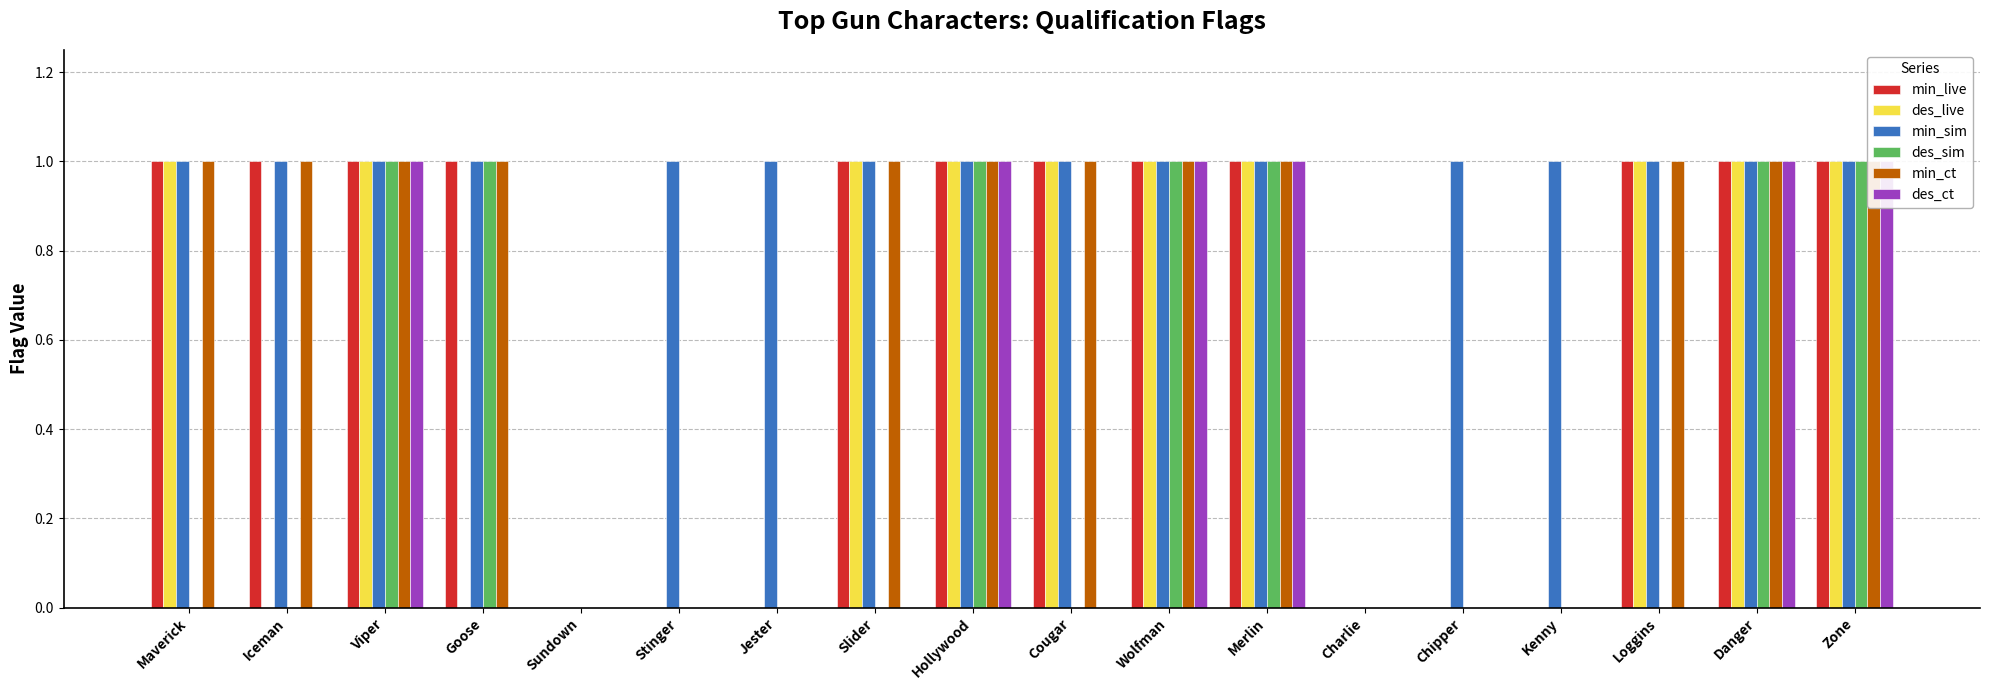

What is the total value across all series at Jester?

1